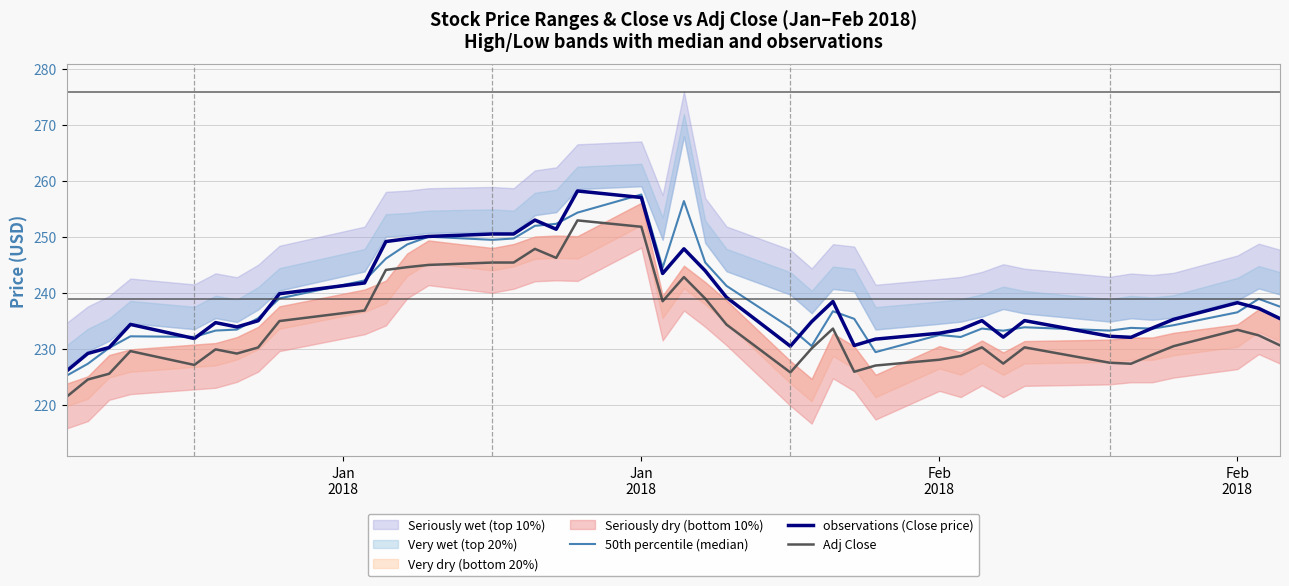

Which series has the widest spread of values?

50th percentile (median)